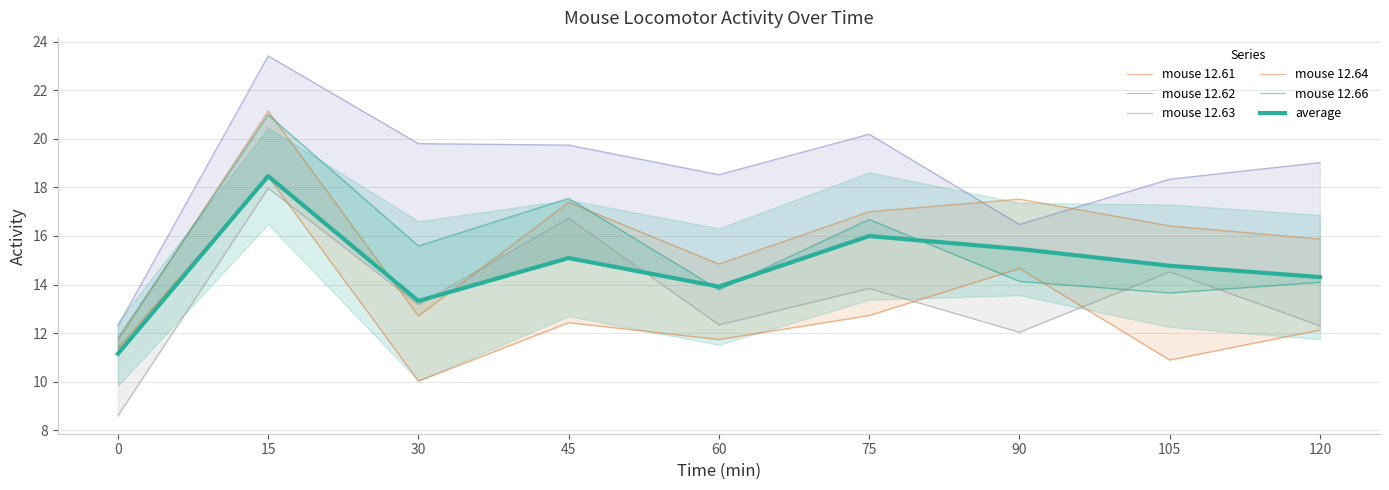

Reading left to right, list all the values displayed in this chart.

mouse 12.61: 11.4	18.4	10.0	12.4	11.7	12.7	14.7	10.9	12.1
mouse 12.62: 12.3	23.4	19.8	19.7	18.5	20.2	16.5	18.3	19.0
mouse 12.63: 8.6	18.0	13.2	16.7	12.3	13.8	12.0	14.5	12.3
mouse 12.64: 11.7	21.1	12.7	17.4	14.8	17.0	17.5	16.4	15.9
mouse 12.66: 11.8	21.0	15.6	17.5	13.8	16.7	14.1	13.7	14.1
average: 11.2	18.5	13.3	15.1	13.9	16.0	15.5	14.8	14.3